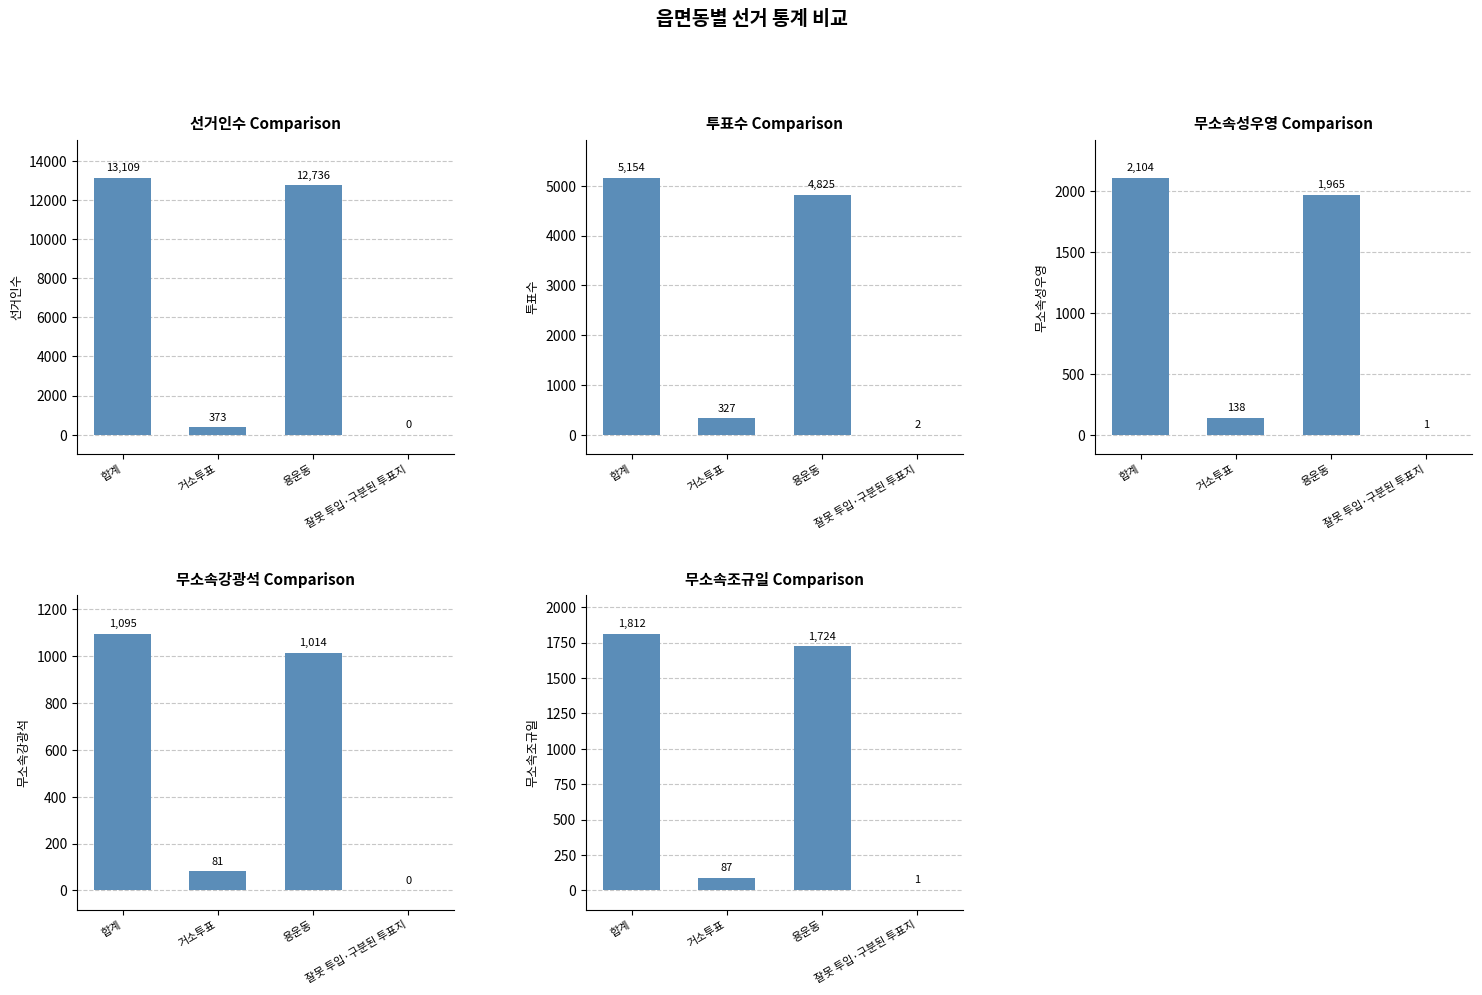

What are all the series names shown in the legend?

선거인수, 투표수, 무소속성우영, 무소속강광석, 무소속조규일